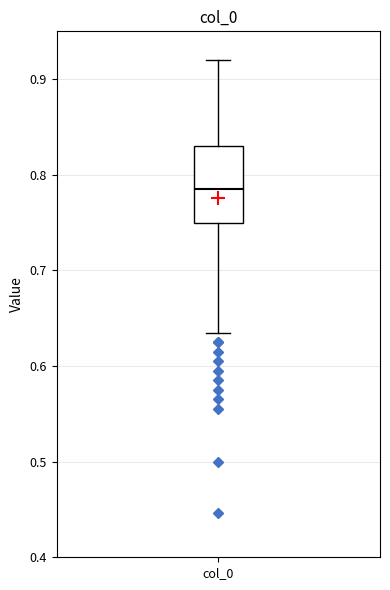

Transcribe this box plot: give where the median line is, the range the box spans, and where the two whiskers end, as read against the y-axis. The values are not printed on the chart, so give them approximately, as read against the axis.

median 0.79, box 0.75 to 0.83, whiskers 0.64 to 0.92